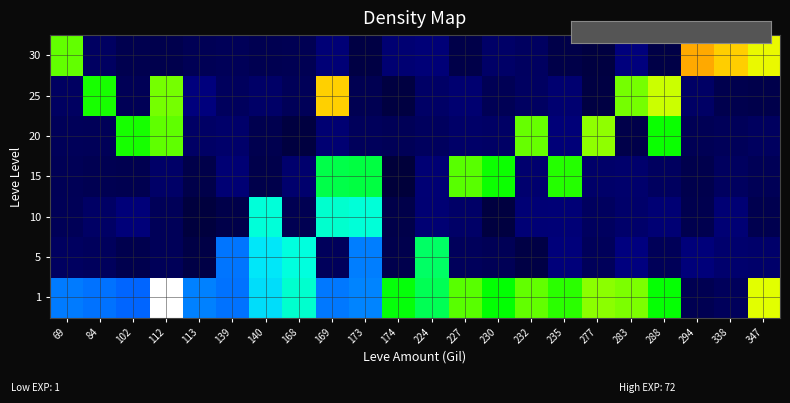

What is the spread (max minus min) of values at 84?

2.6